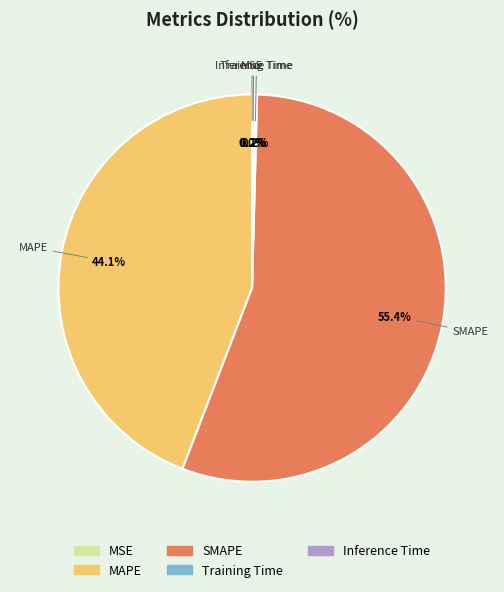

Which category has the biggest portion of the pie?

SMAPE